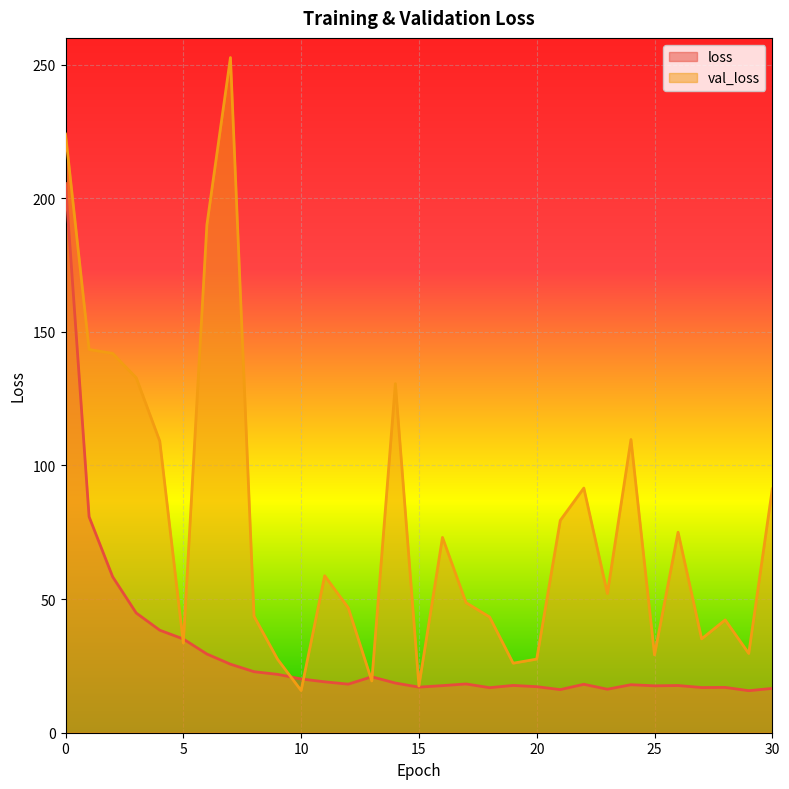

Is the value of loss at 30 greater than the value of val_loss at 23?

No